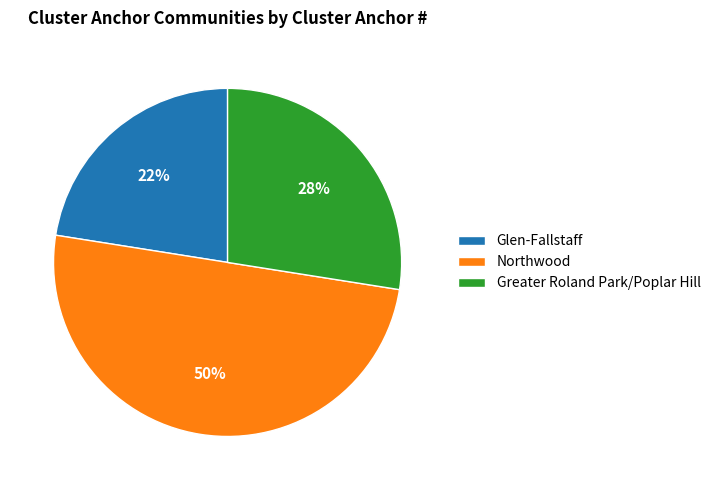

Do Greater Roland Park/Poplar Hill and Northwood together represent more than half of the pie?

Yes